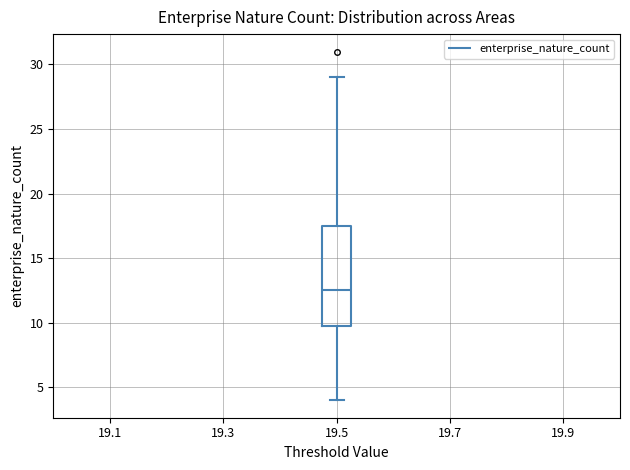

Where does the upper whisker of the box at x = 19.5 end on the y-axis? The values are not printed on the chart, so give them approximately, as read against the axis.

29.0